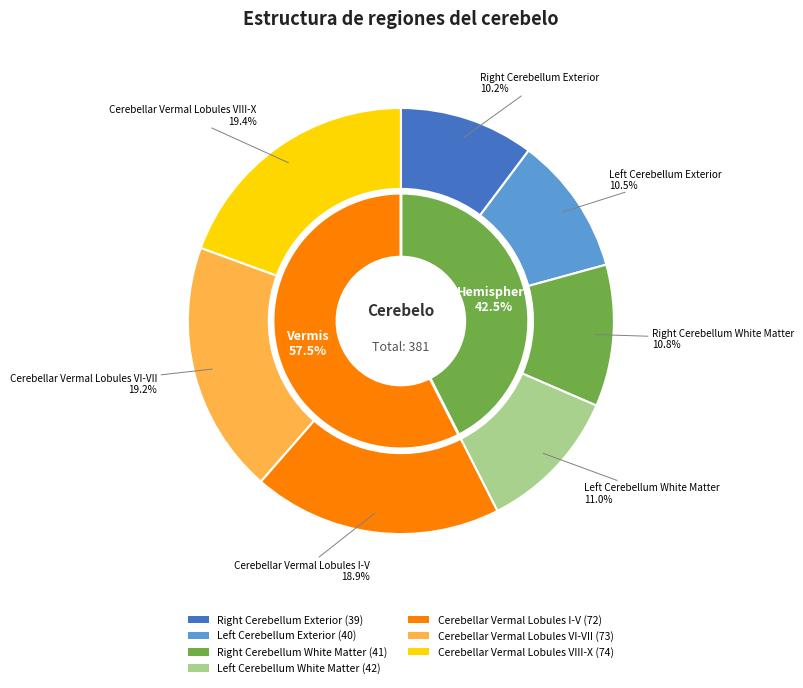

Does Cerebellar Vermal Lobules VIII-X represent more than half of the total?

No